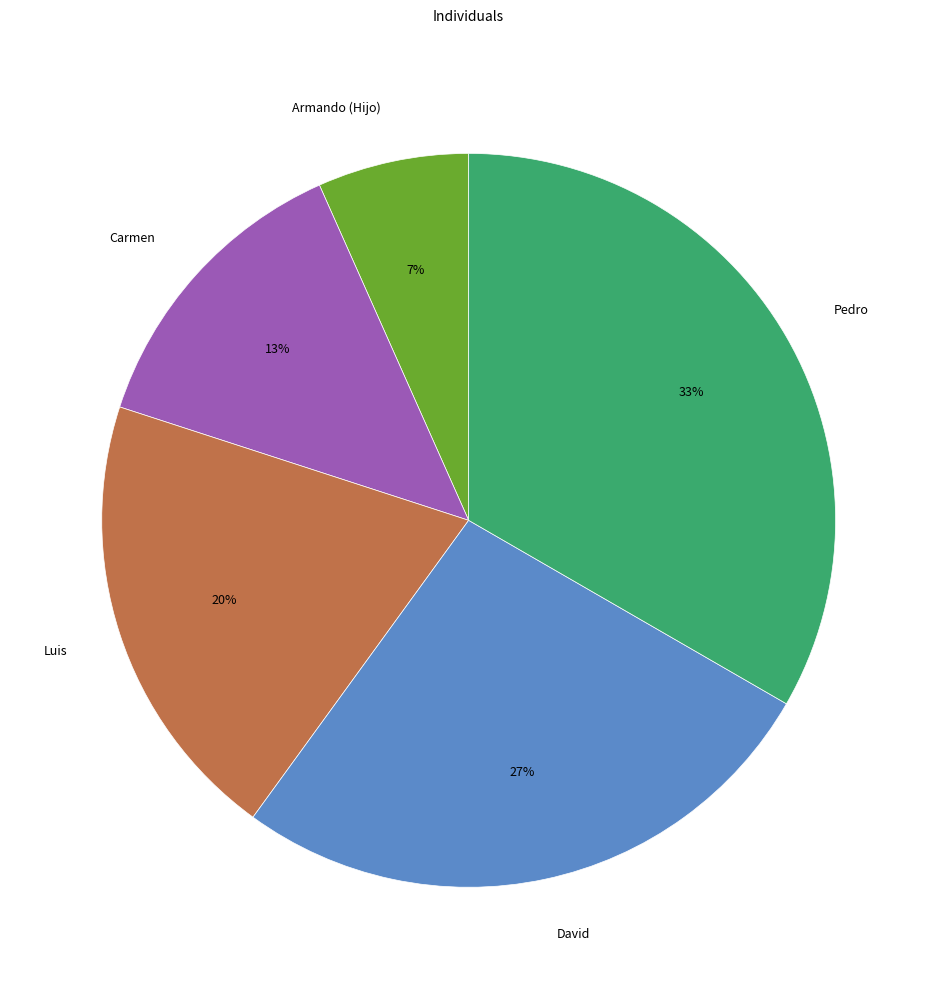

Combined, do Pedro and David account for over 50%?

Yes